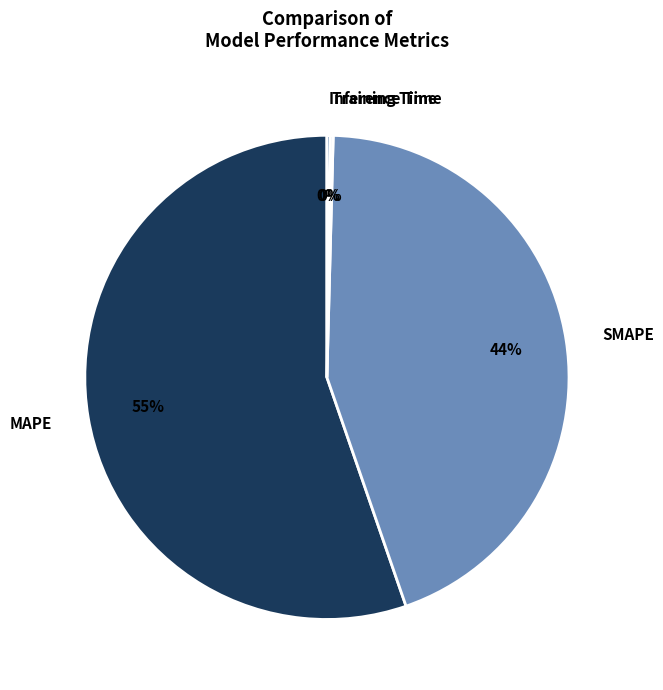

To the nearest percent, what is the difference between the SMAPE and MAPE slice percentages?

11%